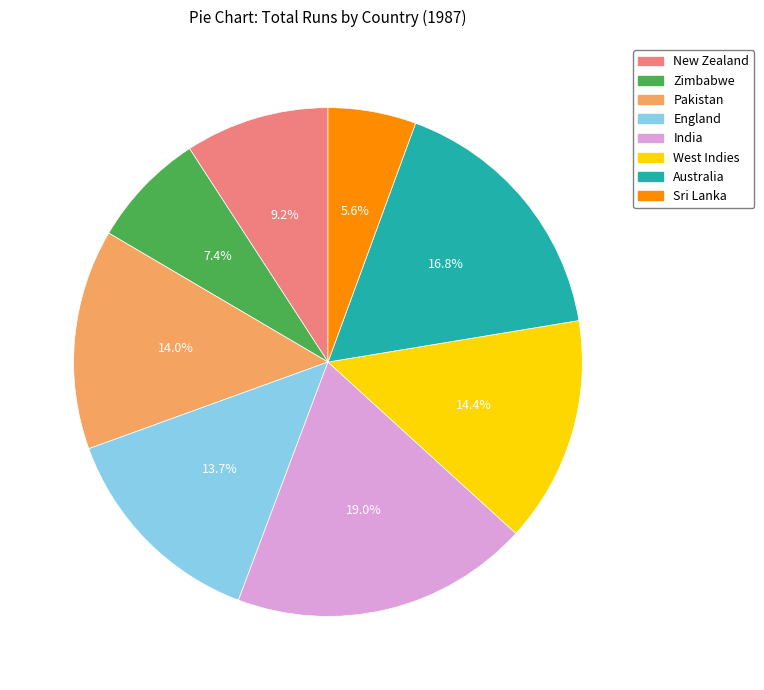

Does any single category account for the majority?

No